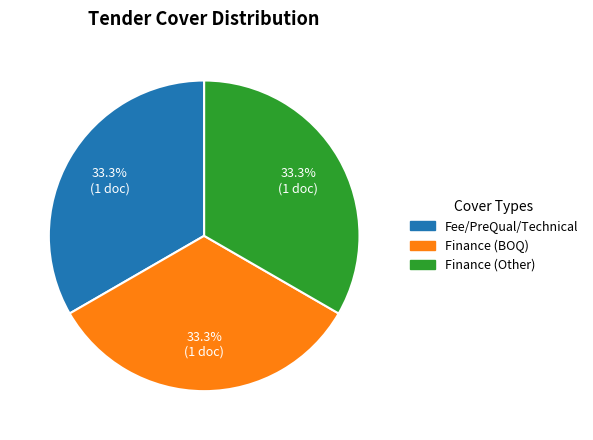

Is there any slice that represents more than half of the pie?

No